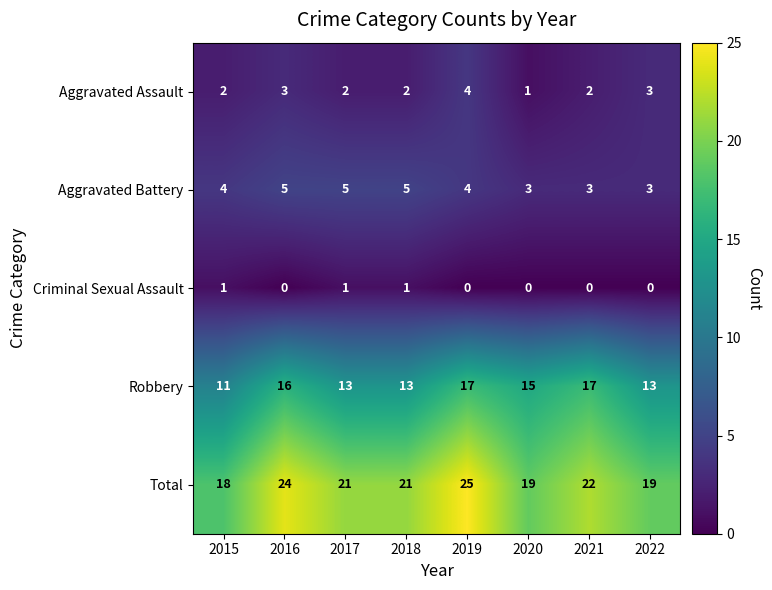

How many distinct data groups are displayed?

5